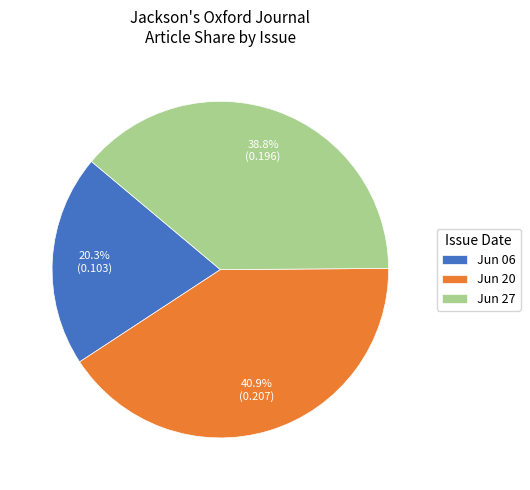

Combined, what portion of the pie is Jun 27 and Jun 20?

79.7%